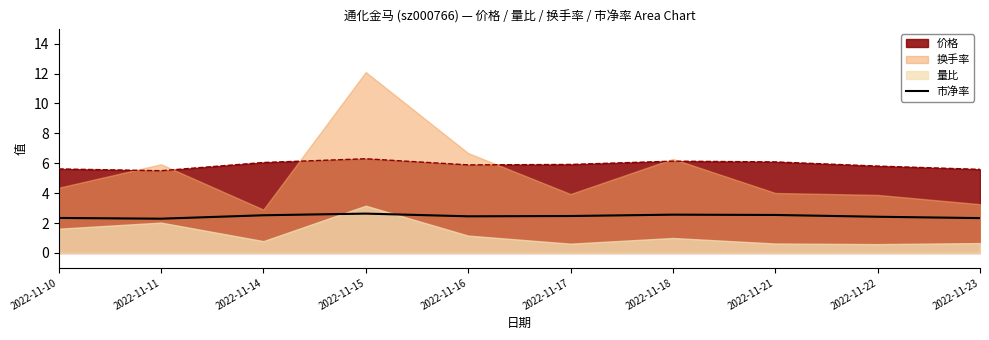

What is the highest value of the 价格 series?

6.3